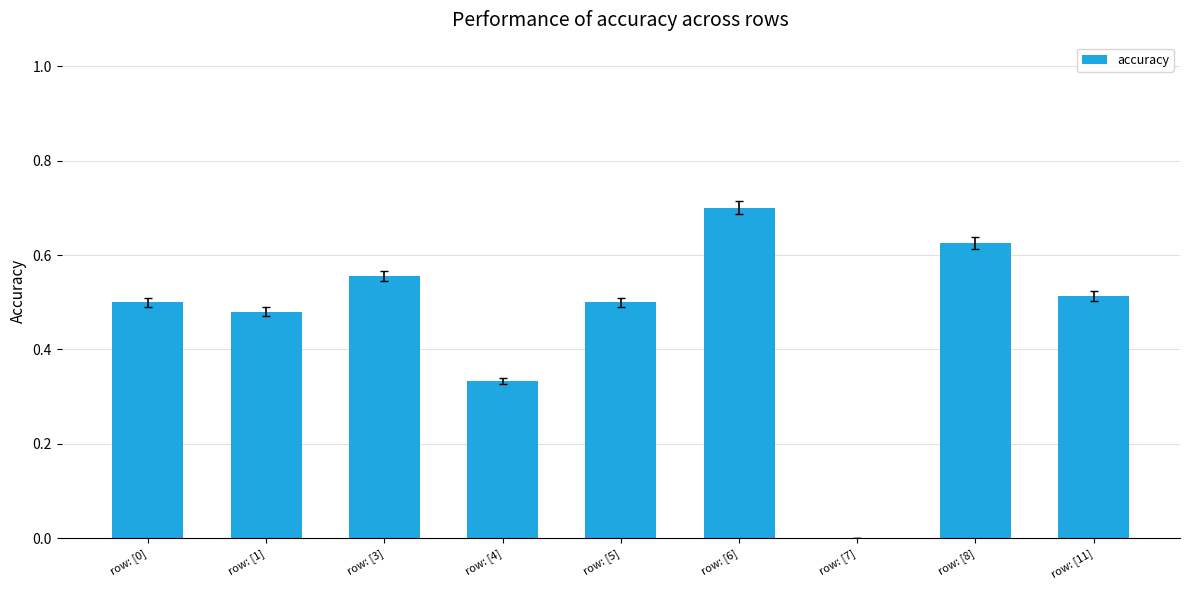

What is the sum of the values at row: [4] and row: [0]?

0.8